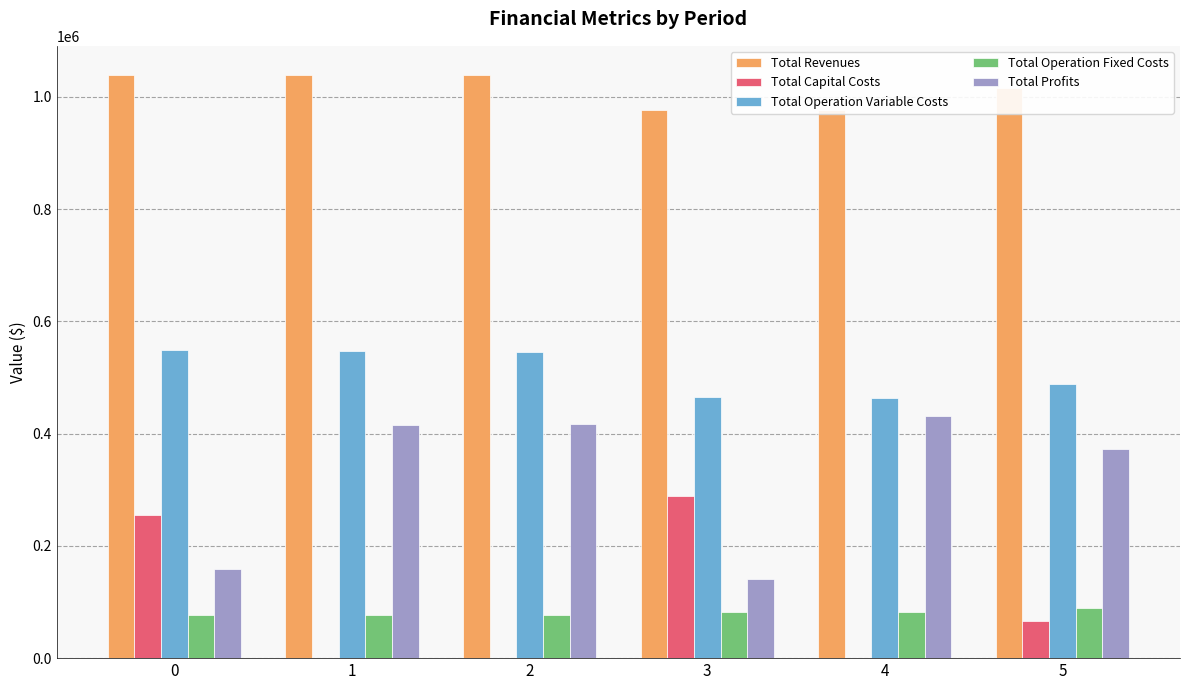

What is the spread (max minus min) of values at 1?

1038986.1